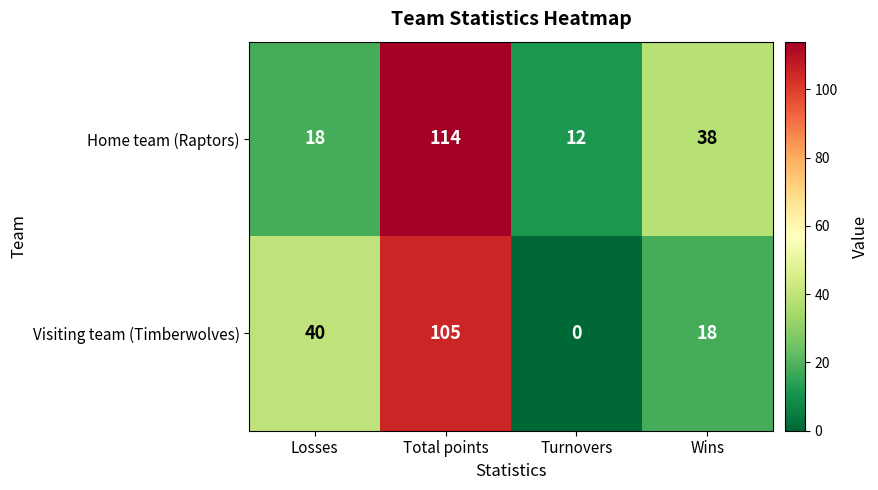

Count the Visiting team (Timberwolves) values in the range 18 to 105.

3